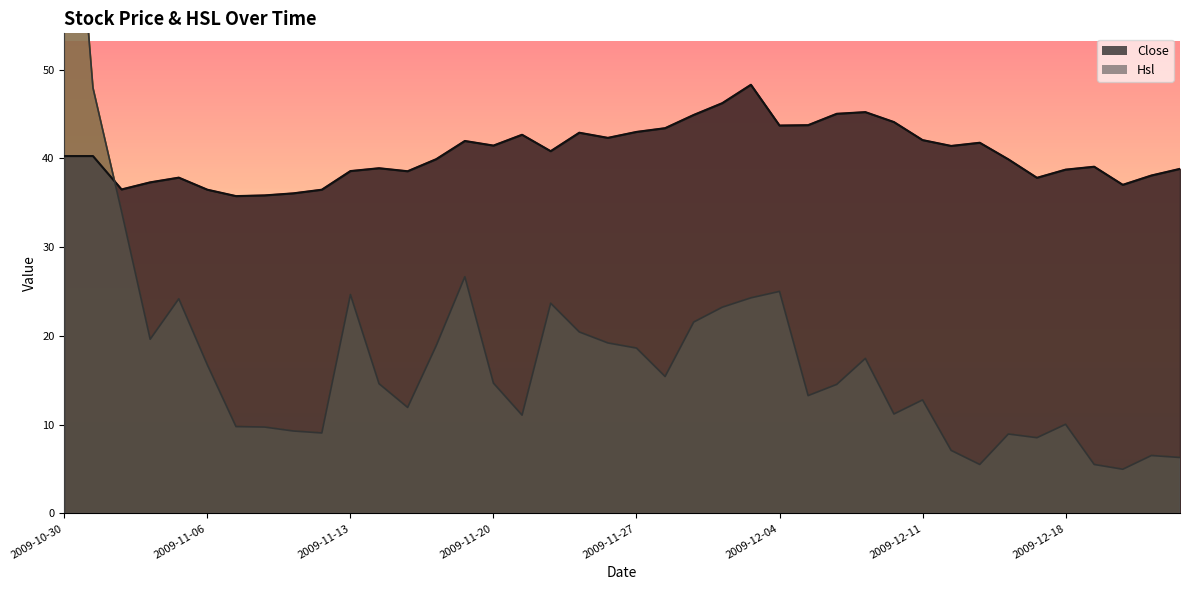

What are all the series names shown in the legend?

Close, Hsl